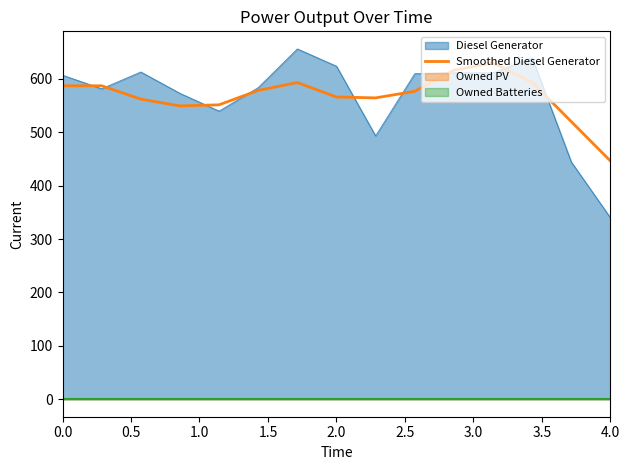

The value at 0.0 is 587.0. True or false?

True